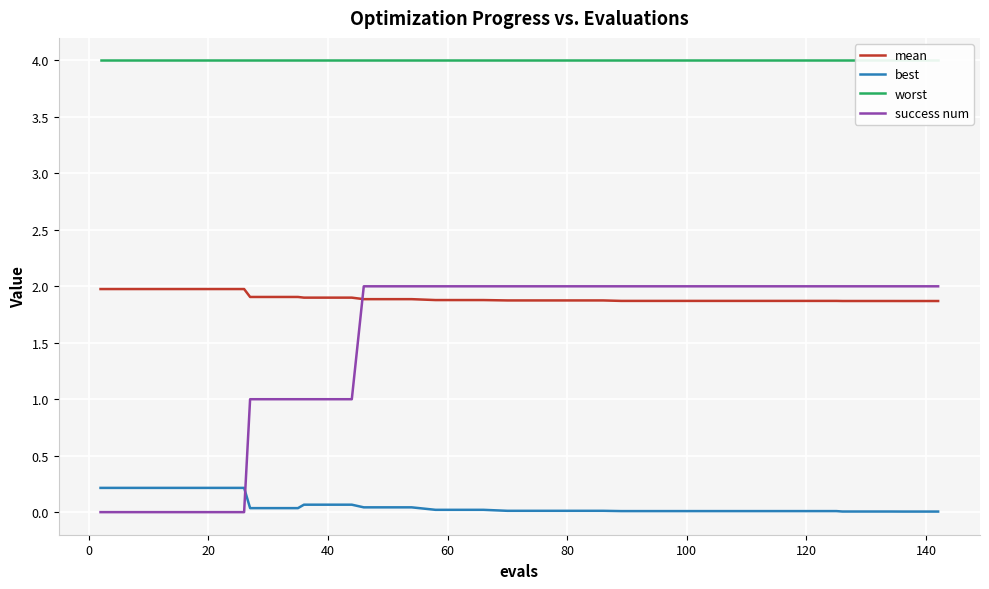

What are all the series names shown in the legend?

mean, best, worst, success num